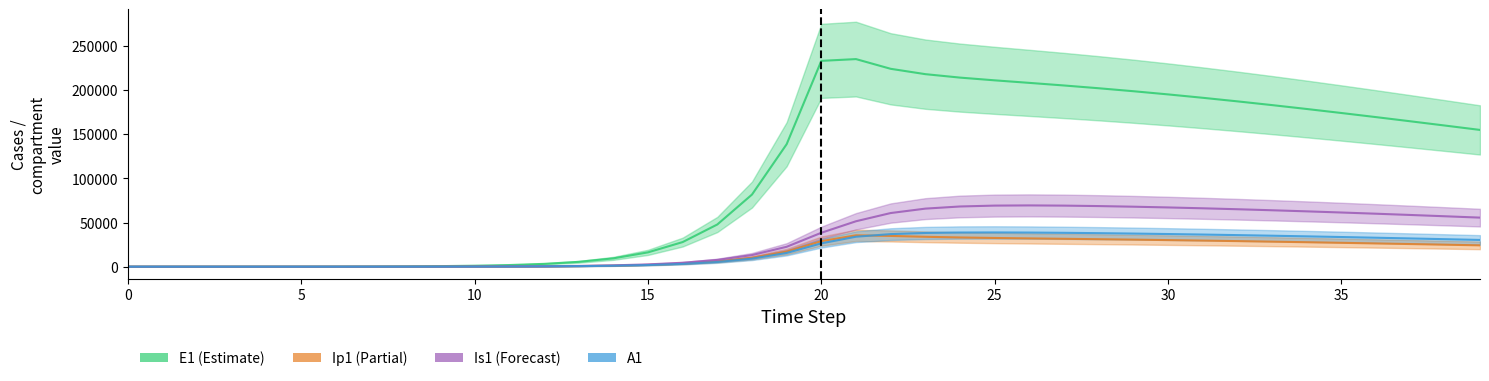

The value of Ip1 at 38 is 24913.5. True or false?

True